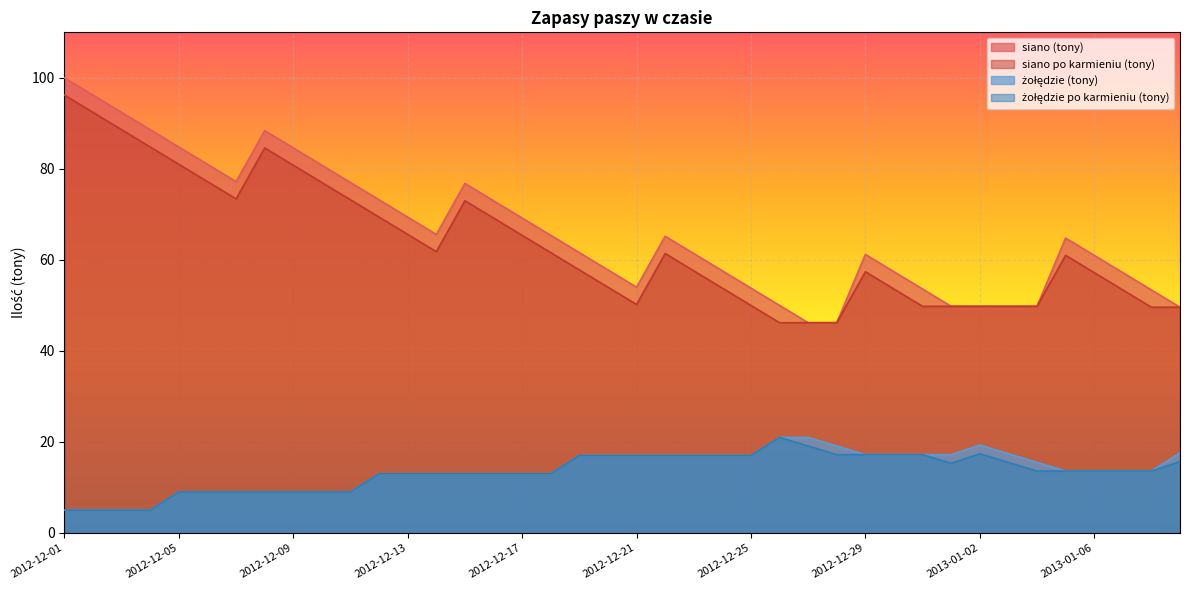

True or false: siano po karmieniu (tony) and siano (tony) cross at least once.

False